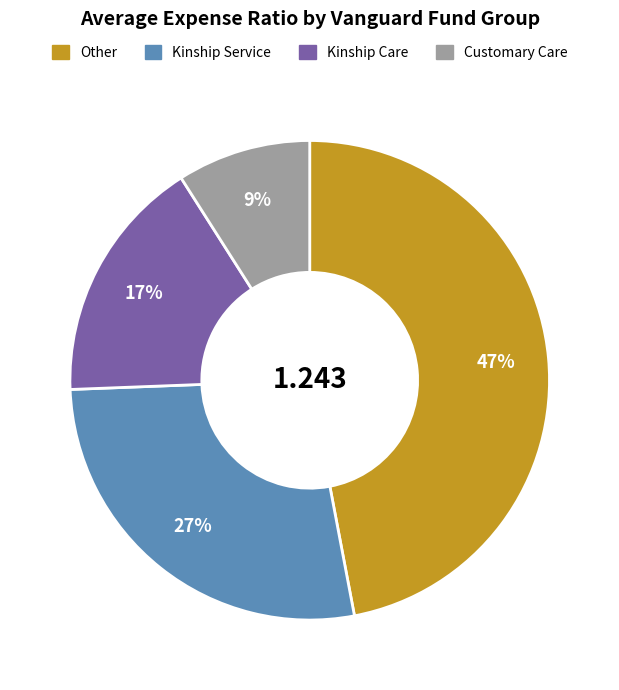

Count the number of slices in the pie.

4